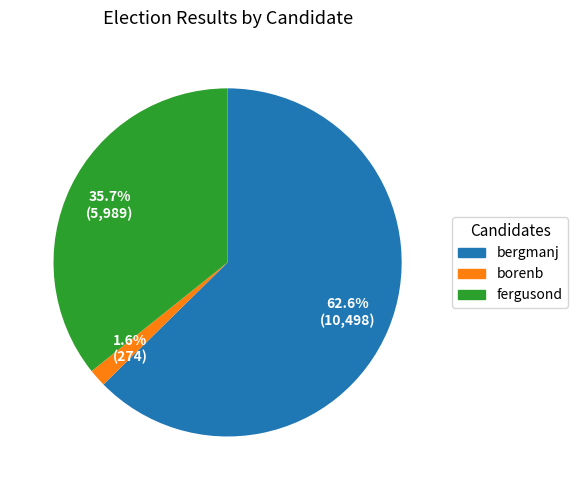

True or false: bergmanj accounts for 63% of the total.

True